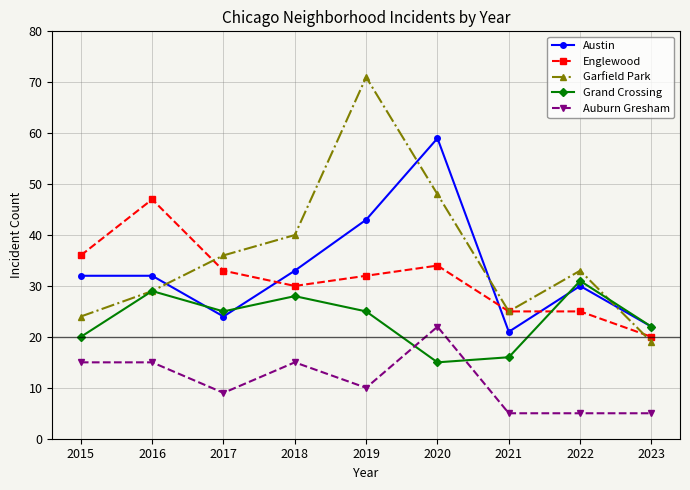

What are all the series names shown in the legend?

Austin, Englewood, Garfield Park, Grand Crossing, Auburn Gresham